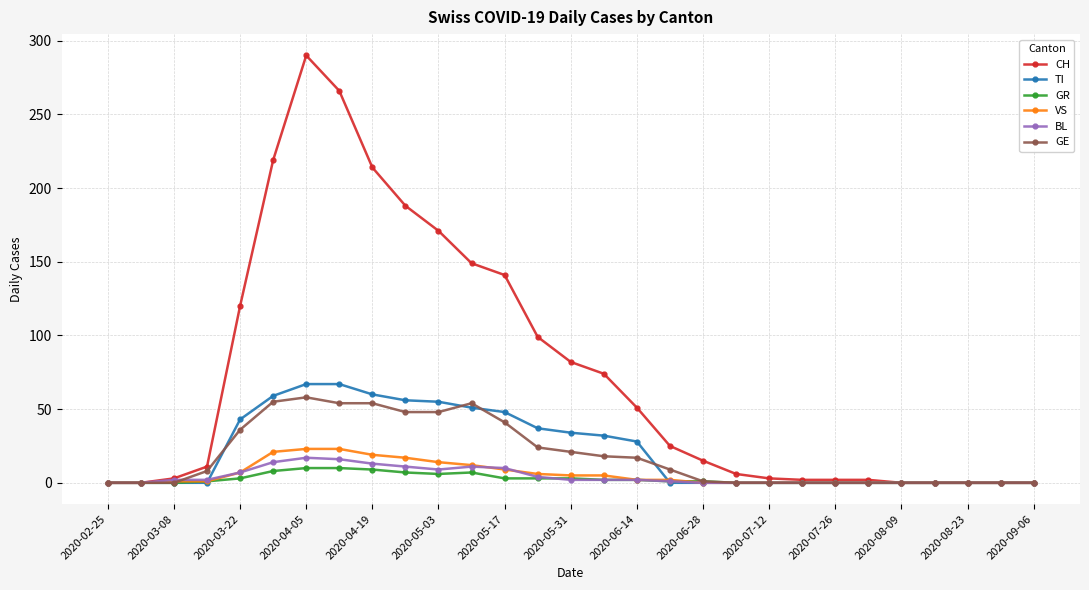

What is the sum of all CH values?

2133